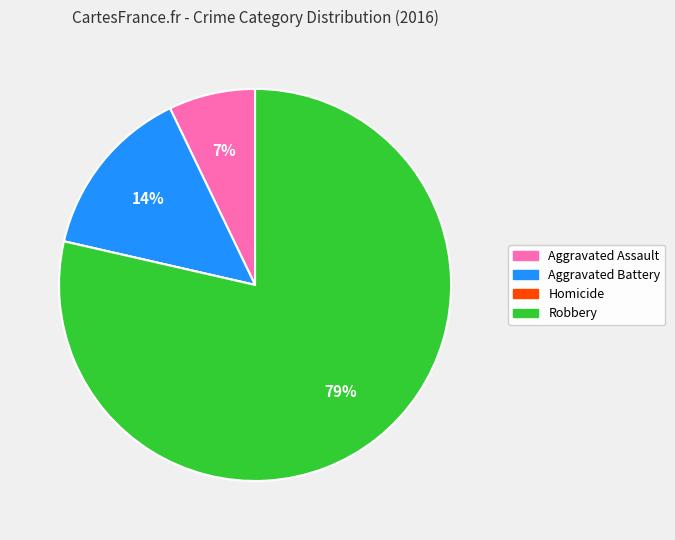

Is the sum of Robbery and Aggravated Assault greater than half?

Yes